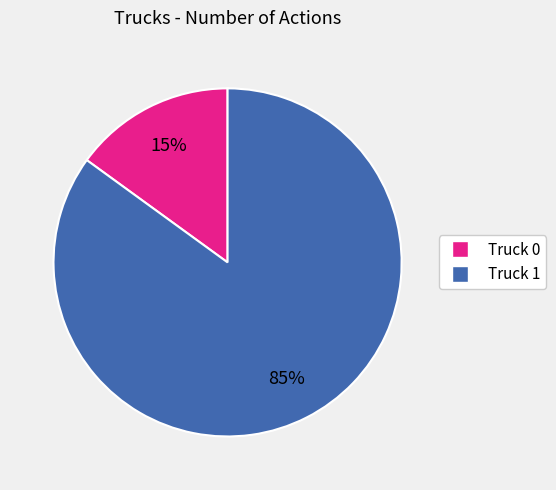

Which slice is the largest?

Truck 1